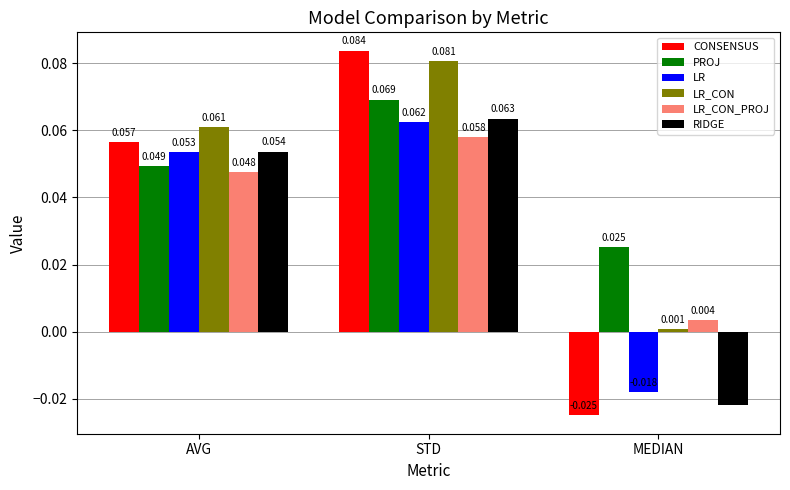

How many series are shown in this chart?

6